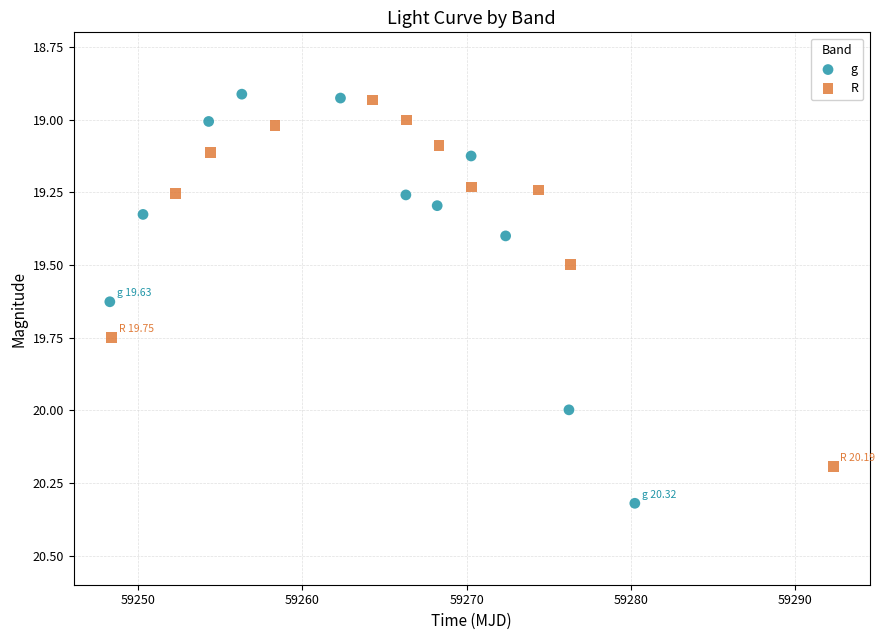

Which series has the largest Y range (max minus min)?

g